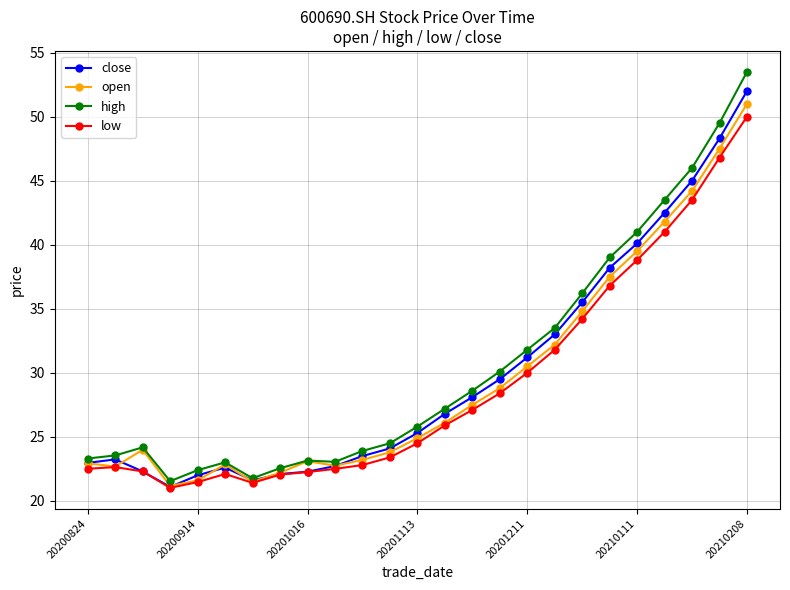

What is the minimum value for high?

21.5